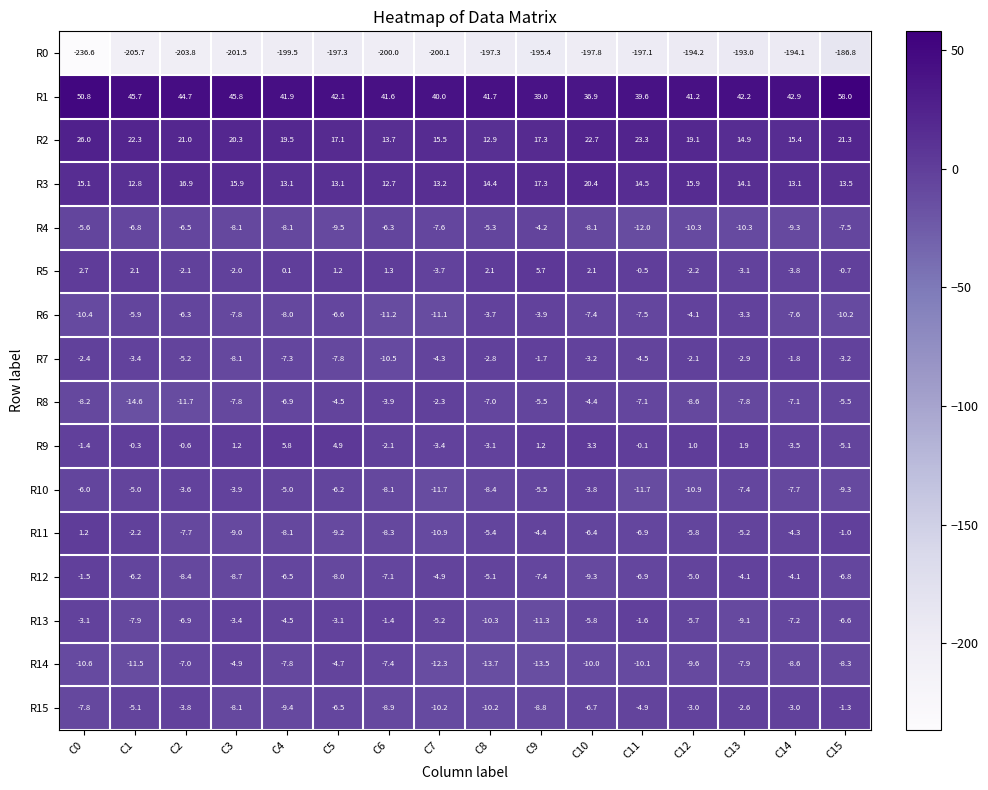

How many data points in R2 are above 19?

9